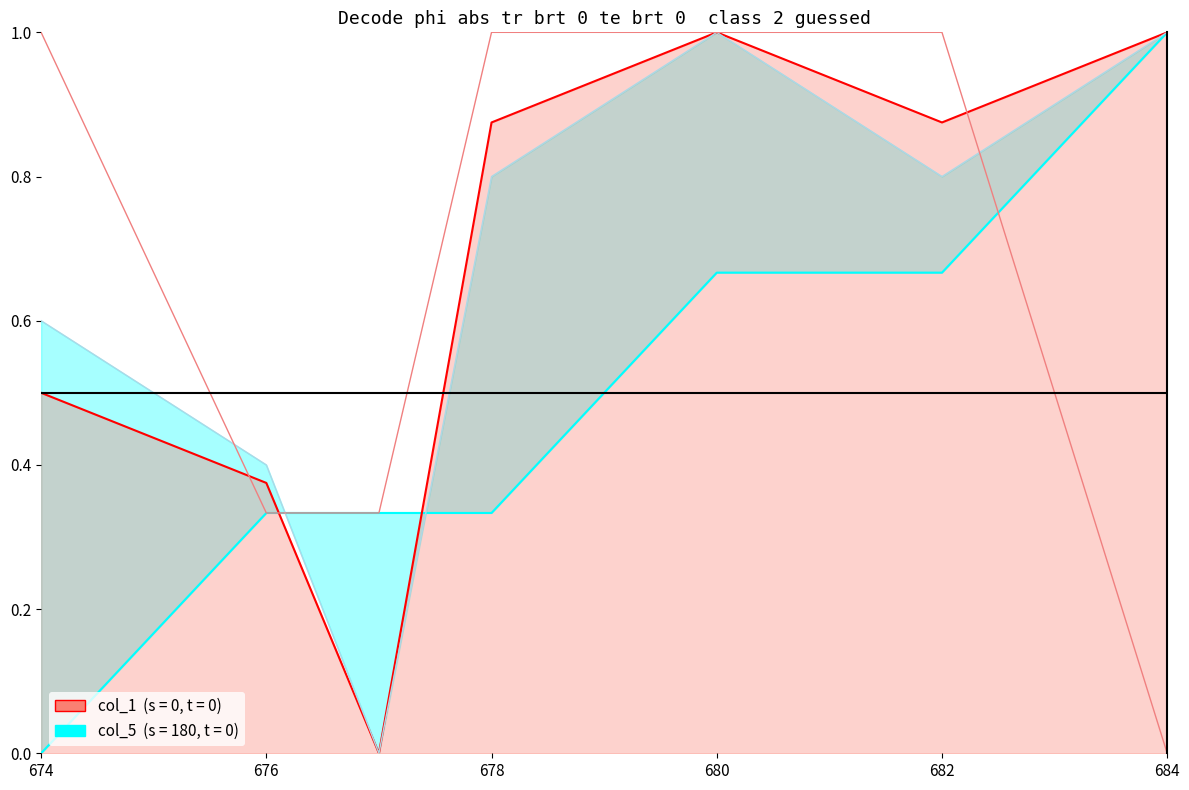

Reading left to right, transcribe all the data shown in this chart.

col_5 line: 0.0	0.3	0.3	0.3	0.7	0.7	1.0
col_1 line: 0.5	0.4	0.0	0.9	1.0	0.9	1.0
col_2 line: 0.6	0.4	0.0	0.8	1.0	0.8	1.0
col_3 line: 1.0	0.3	0.3	1.0	1.0	1.0	0.0
col_4 line: 0.0	0.0	0.0	0.0	0.0	0.0	0.0